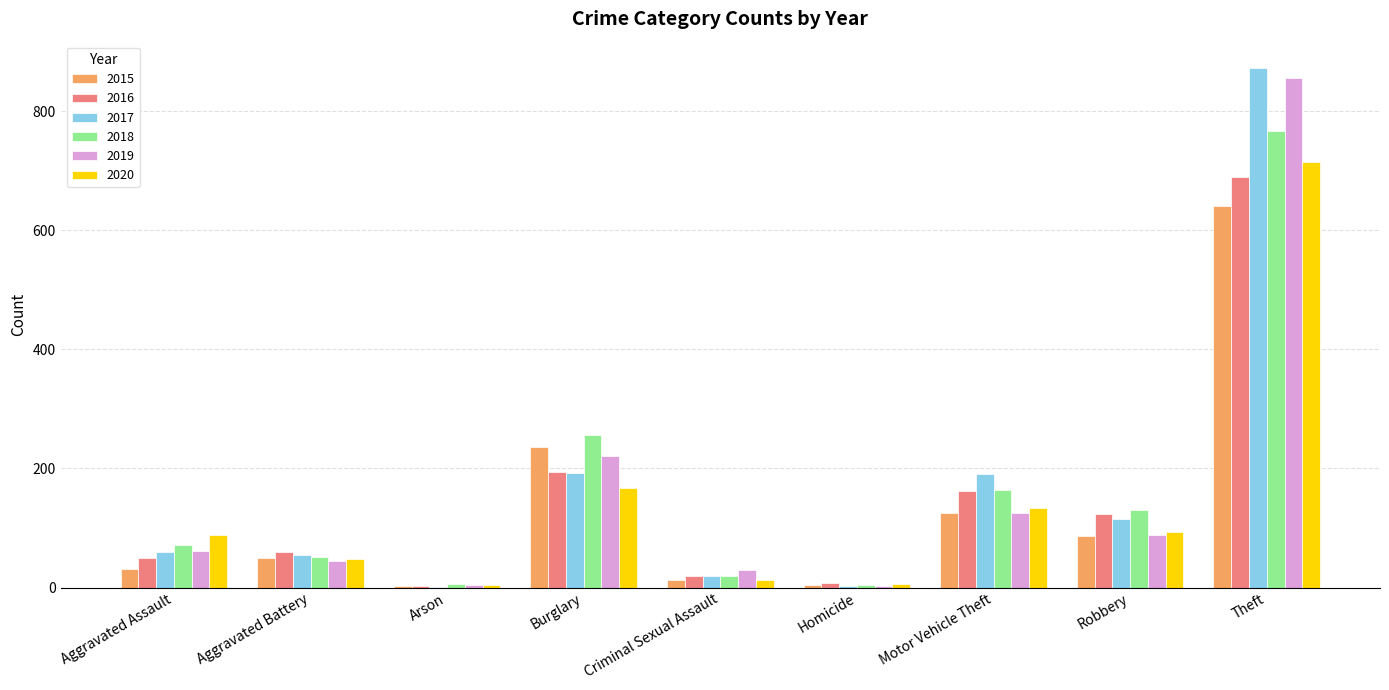

At which label is 2015 closest to 322?

Burglary